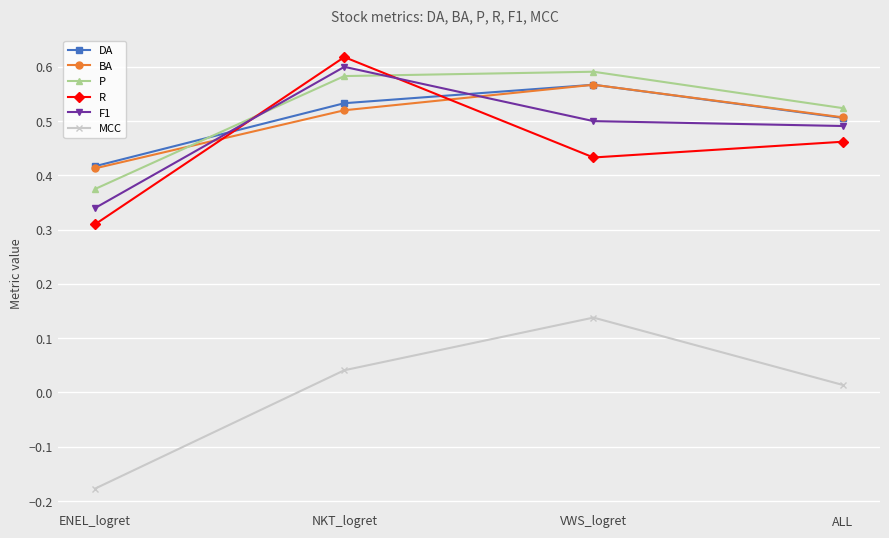

At which label does DA reach its peak?

VWS_logret